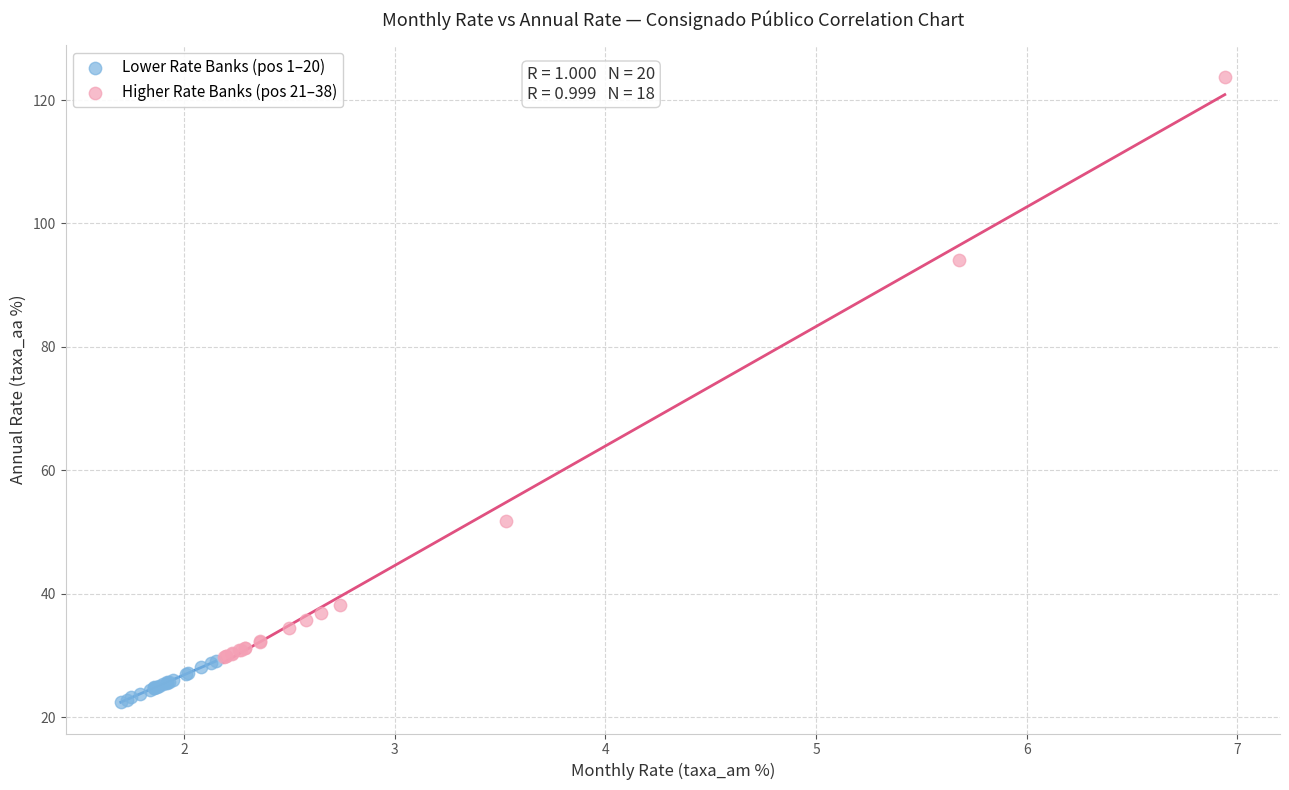

Which series has the largest Y range (max minus min)?

Higher Rate Banks (pos 21–38)